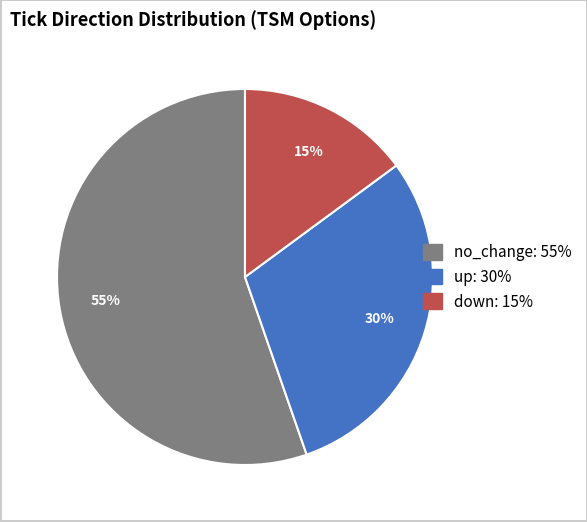

How many slices are in this pie chart?

3